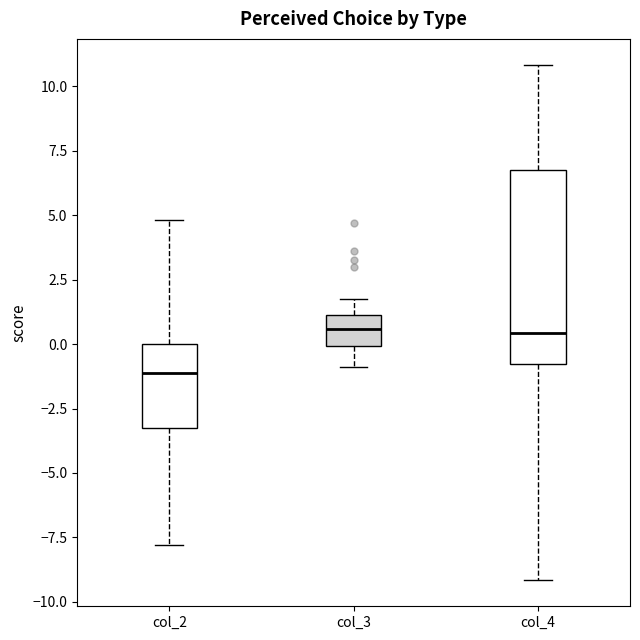

Which box's median line is the lowest?

col_2